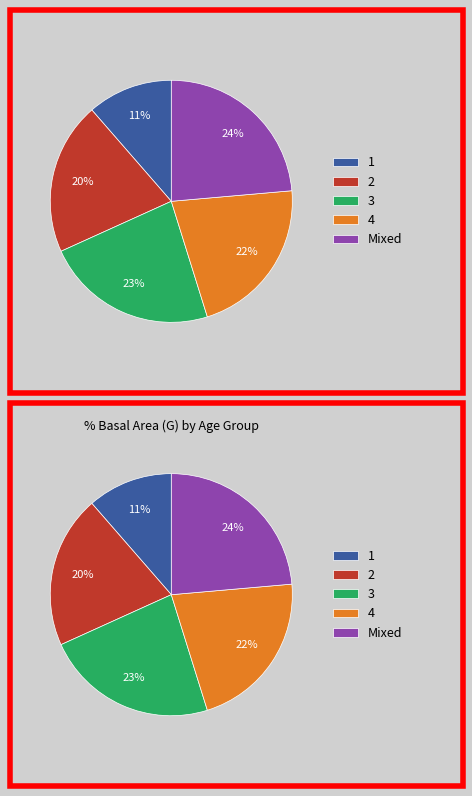

The 11 slice represents 1% of the pie. True or false?

False